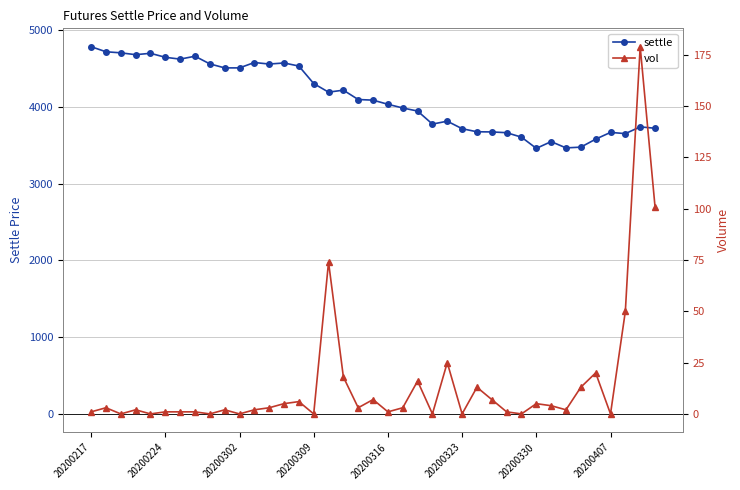

Reading left to right, transcribe all the data shown in this chart.

settle: 4782	4716	4702	4678	4696	4644	4620	4658	4558	4506	4506	4576	4556	4570	4530	4302	4190	4216	4094	4086	4032	3984	3944	3774	3812	3714	3674	3672	3662	3604	3458	3546	3464	3474	3578	3666	3650	3738	3720
vol: 1	3	0	2	0	1	1	1	0	2	0	2	3	5	6	0	74	18	3	7	1	3	16	0	25	0	13	7	1	0	5	4	2	13	20	0	50	179	101